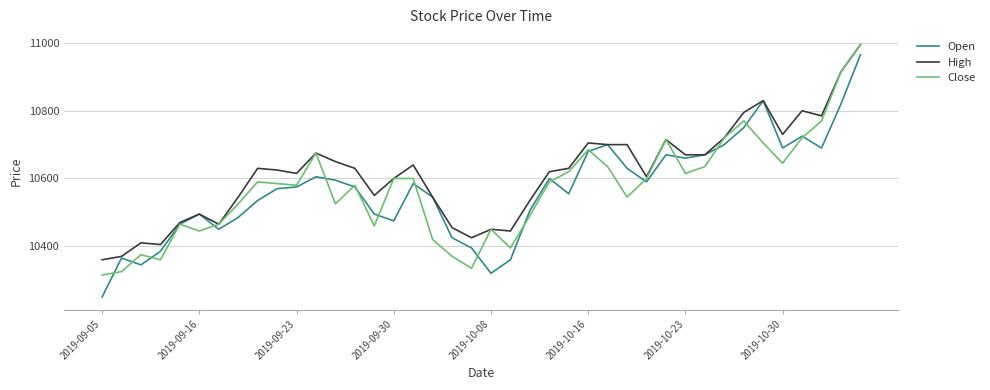

Reading right to left, extract all data points from this chart.

Open: 10965	10820	10690	10725	10690	10830	10750	10700	10670	10660	10670	10590	10630	10700	10680	10555	10600	10505	10360	10320	10395	10425	10545	10585	10475	10495	10575	10595	10605	10575	10570	10535	10485	10450	10495	10465	10385	10345	10365	10250
High: 10995	10915	10785	10800	10730	10830	10795	10720	10670	10670	10715	10605	10700	10700	10705	10630	10620	10535	10445	10450	10425	10455	10545	10640	10600	10550	10630	10650	10675	10615	10625	10630	10545	10465	10495	10470	10405	10410	10370	10360
Close: 10995	10915	10770	10720	10645	10705	10770	10720	10635	10615	10715	10600	10545	10635	10685	10620	10590	10490	10395	10450	10335	10370	10420	10600	10600	10460	10580	10525	10675	10580	10585	10590	10525	10465	10445	10465	10360	10375	10325	10315